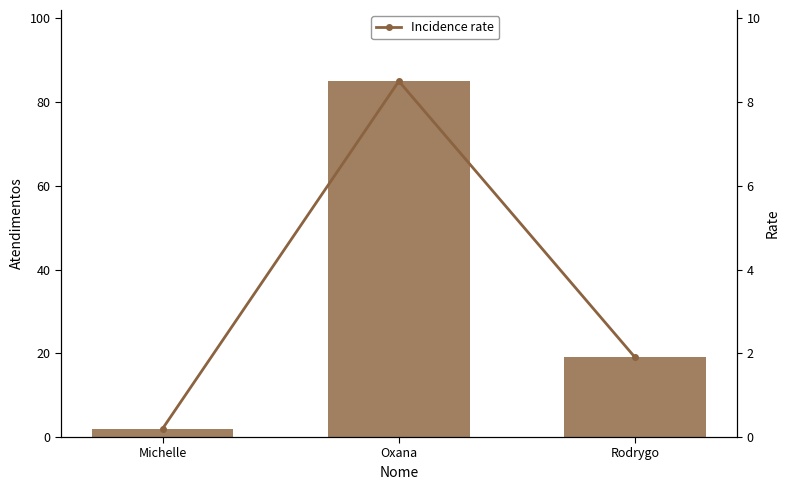

How many values in the Atendimentos series exceed 19?

1